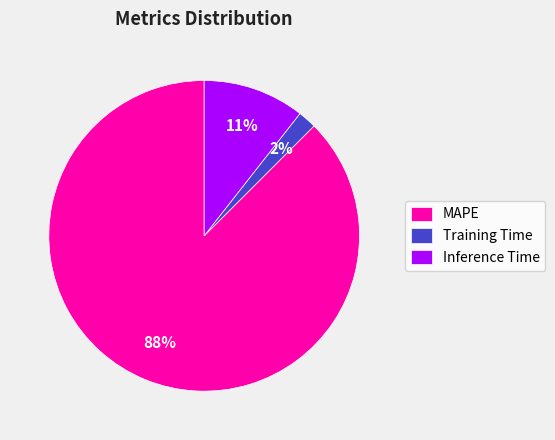

The Training Time slice represents 2% of the pie. True or false?

True